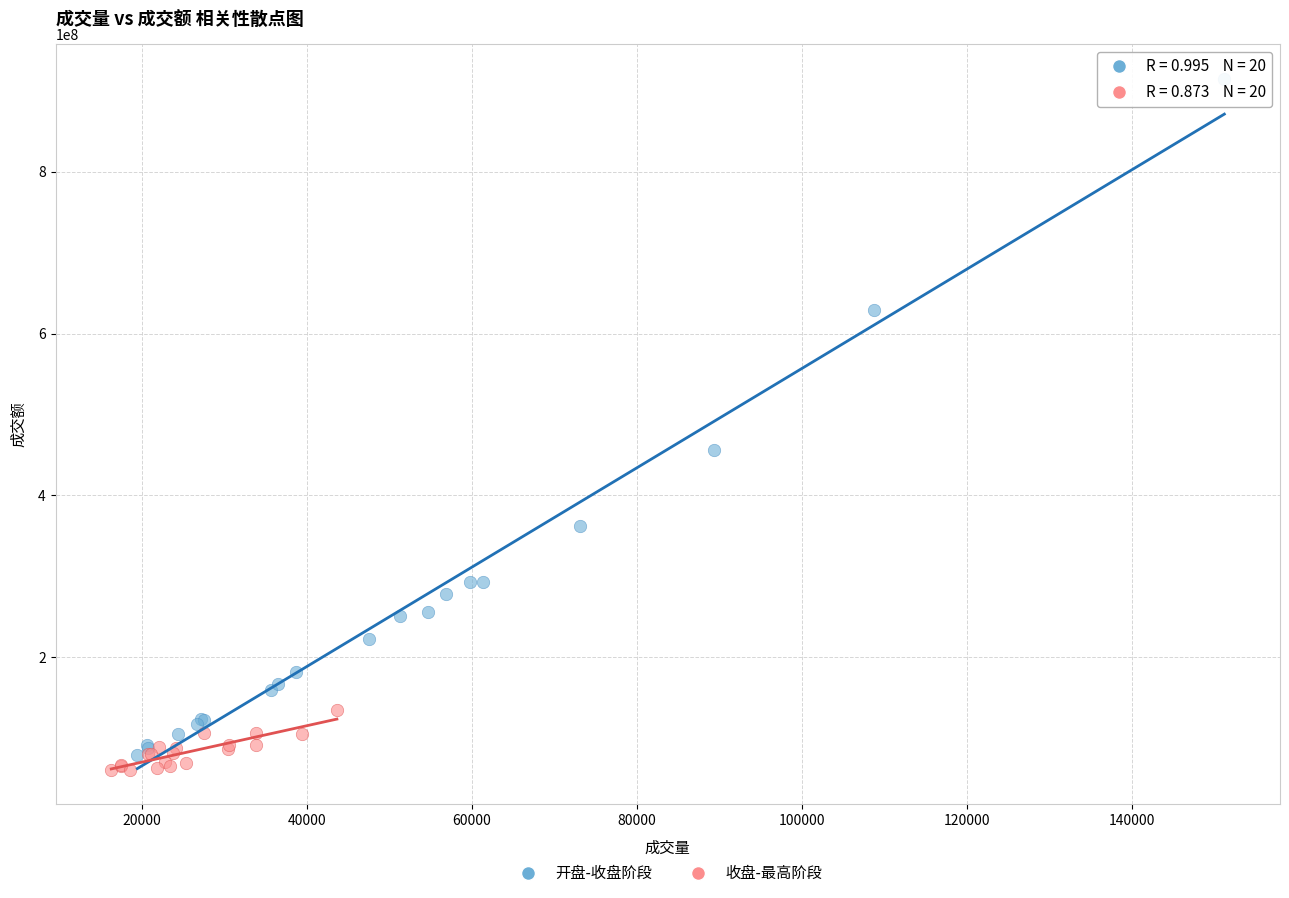

Which series has the largest Y range (max minus min)?

开盘-收盘阶段